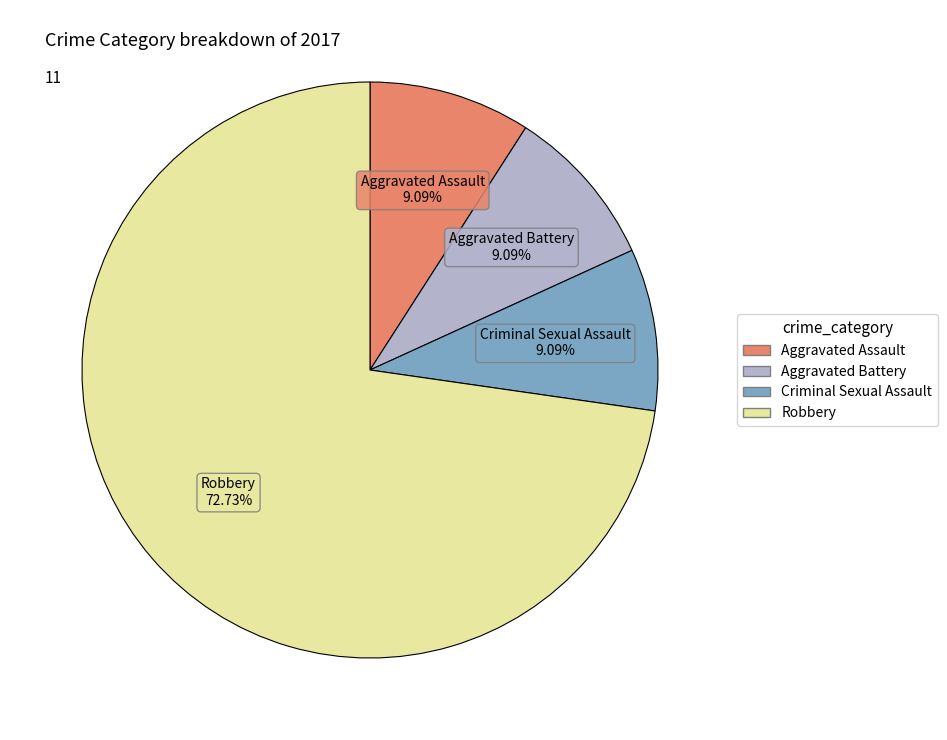

What is the largest slice in the pie chart?

Robbery